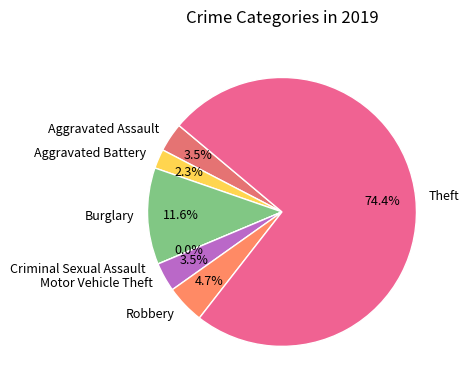

Rank the categories by value from lowest to highest.

Criminal Sexual Assault, Aggravated Battery, Aggravated Assault, Motor Vehicle Theft, Robbery, Burglary, Theft